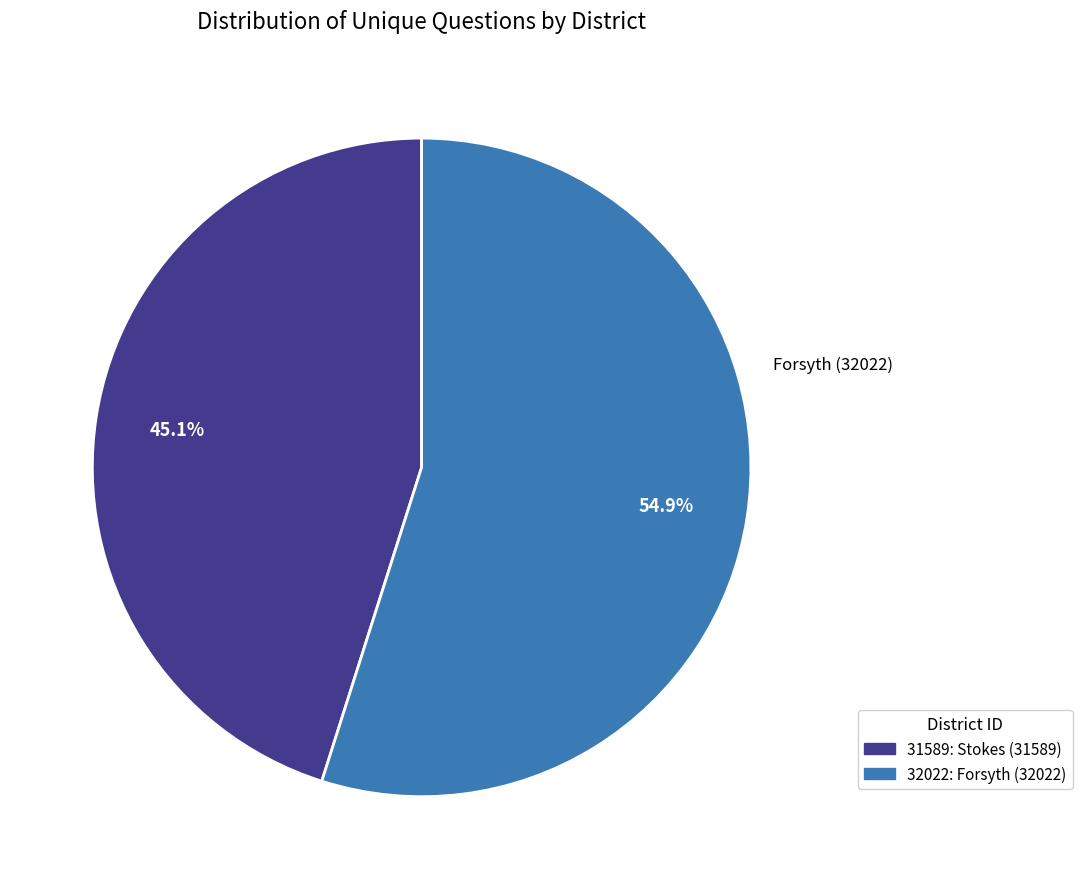

Is it true that 31589 is 54% of the pie?

False